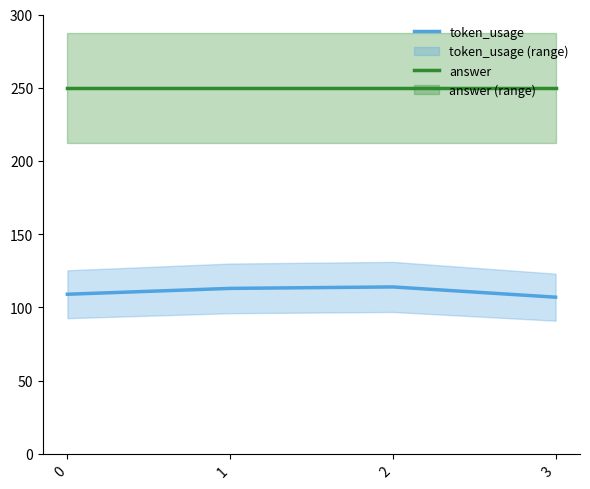

How many values in the token_usage series exceed 113?

1